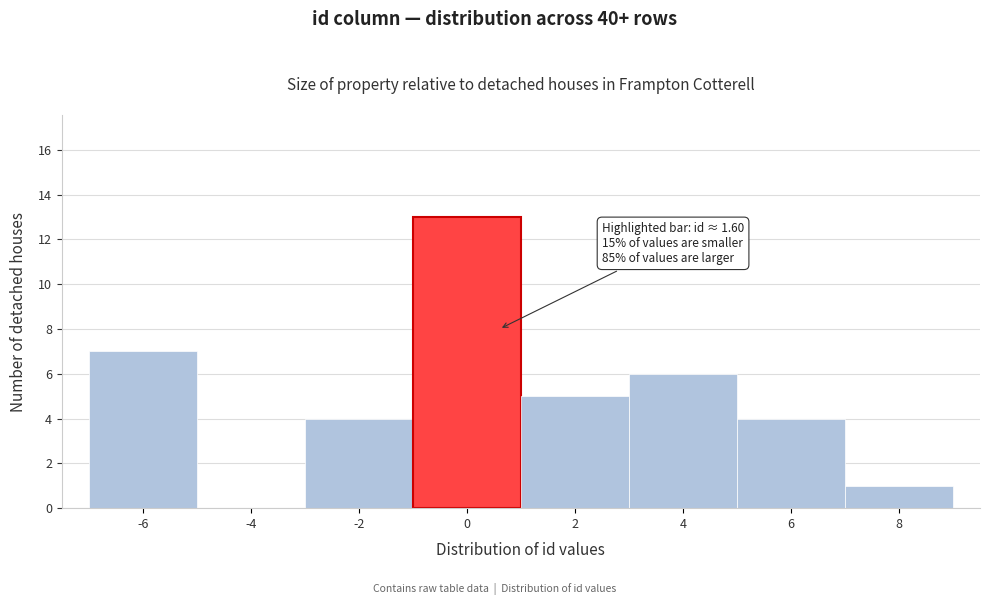

Reading right to left, what are all the values shown in this chart?

8=1	6=4	4=6	2=5	0=13	-2=4	-4=0	-6=7